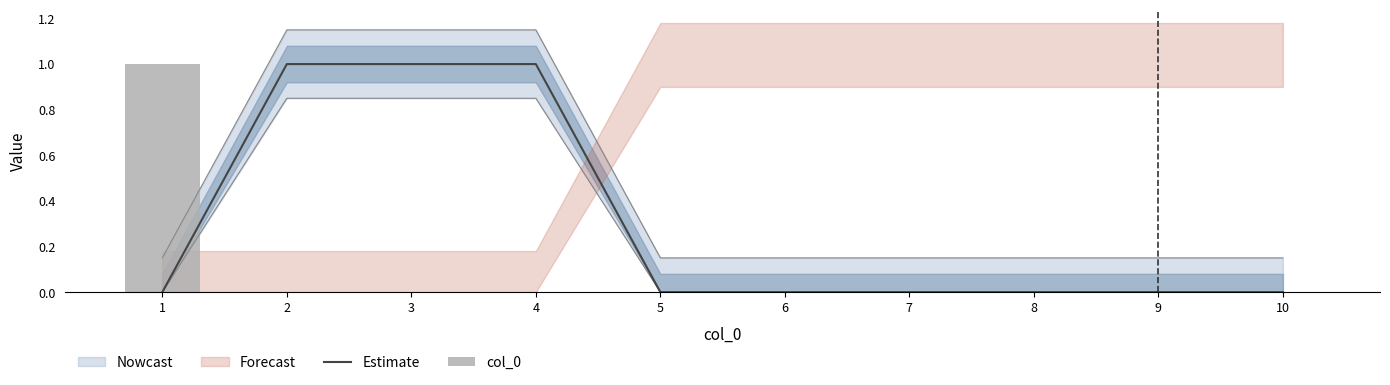

Reading left to right, list all the values displayed in this chart.

1	0	0	0	0	0	0	0	0	0